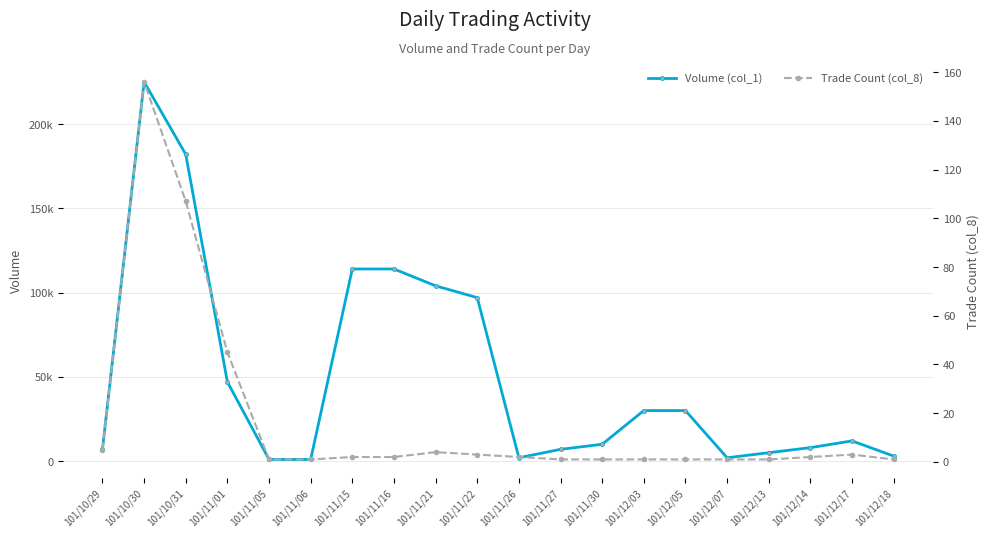

Is it true that Trade Count (col_8) equals 1 at 101/12/05?

True